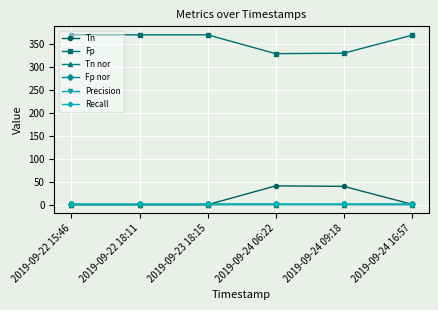

The value of Recall at 2019-09-24 16:57 is 0.7. True or false?

True